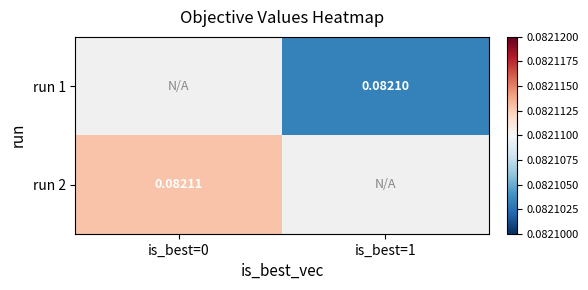

Which label corresponds to the smallest value in the chart?

is_best=1